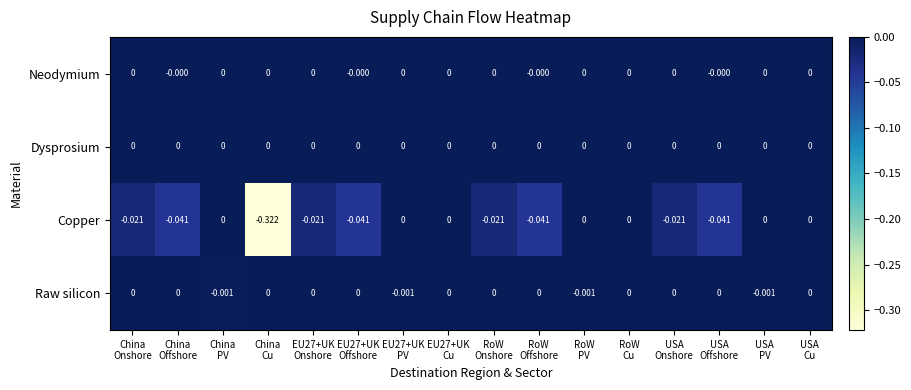

Which series has the widest spread of values?

Copper